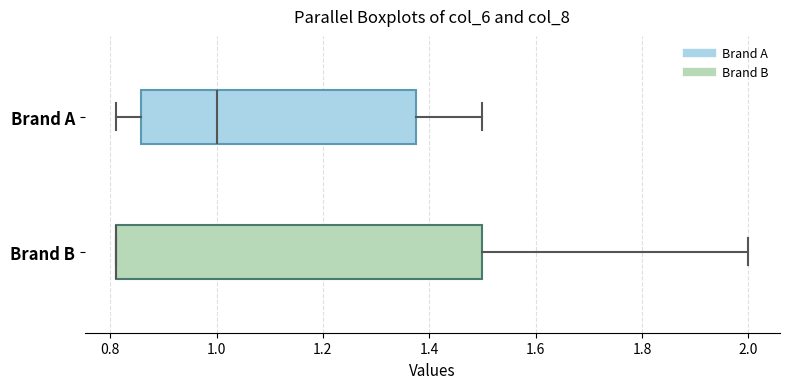

Which box is the widest, from its left edge to its right edge?

Brand B